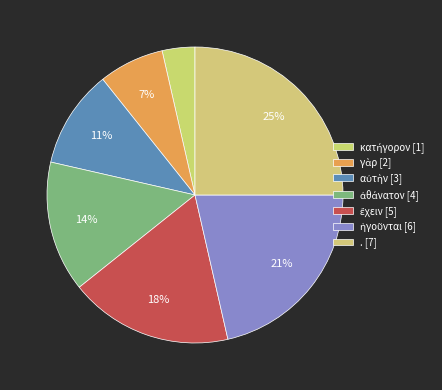

To the nearest percent, what portion does ἀθάνατον represent?

14%